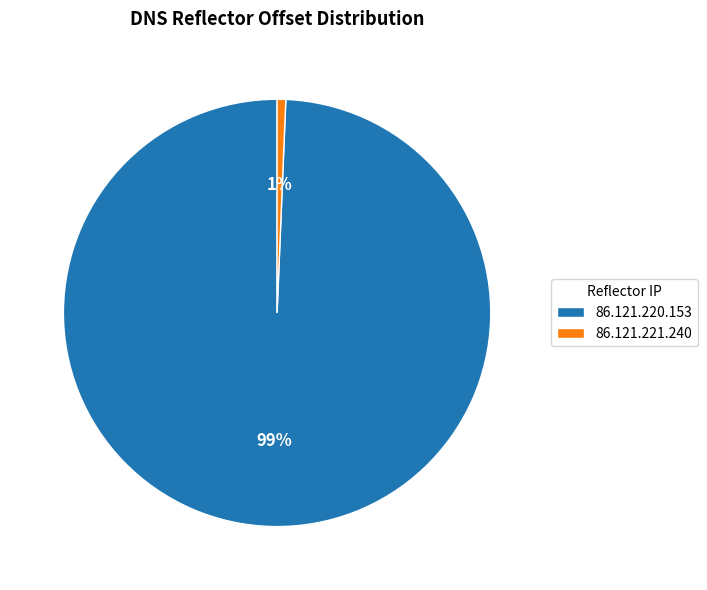

To the nearest percent, what percentage of the pie is 86.121.220.153?

99%